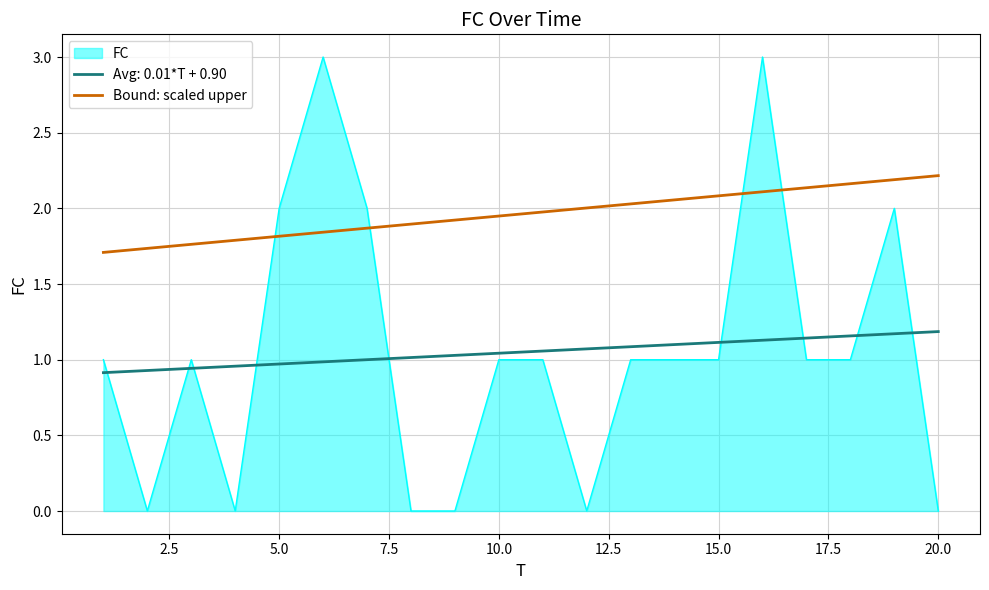

What is the greatest value displayed?

3.0